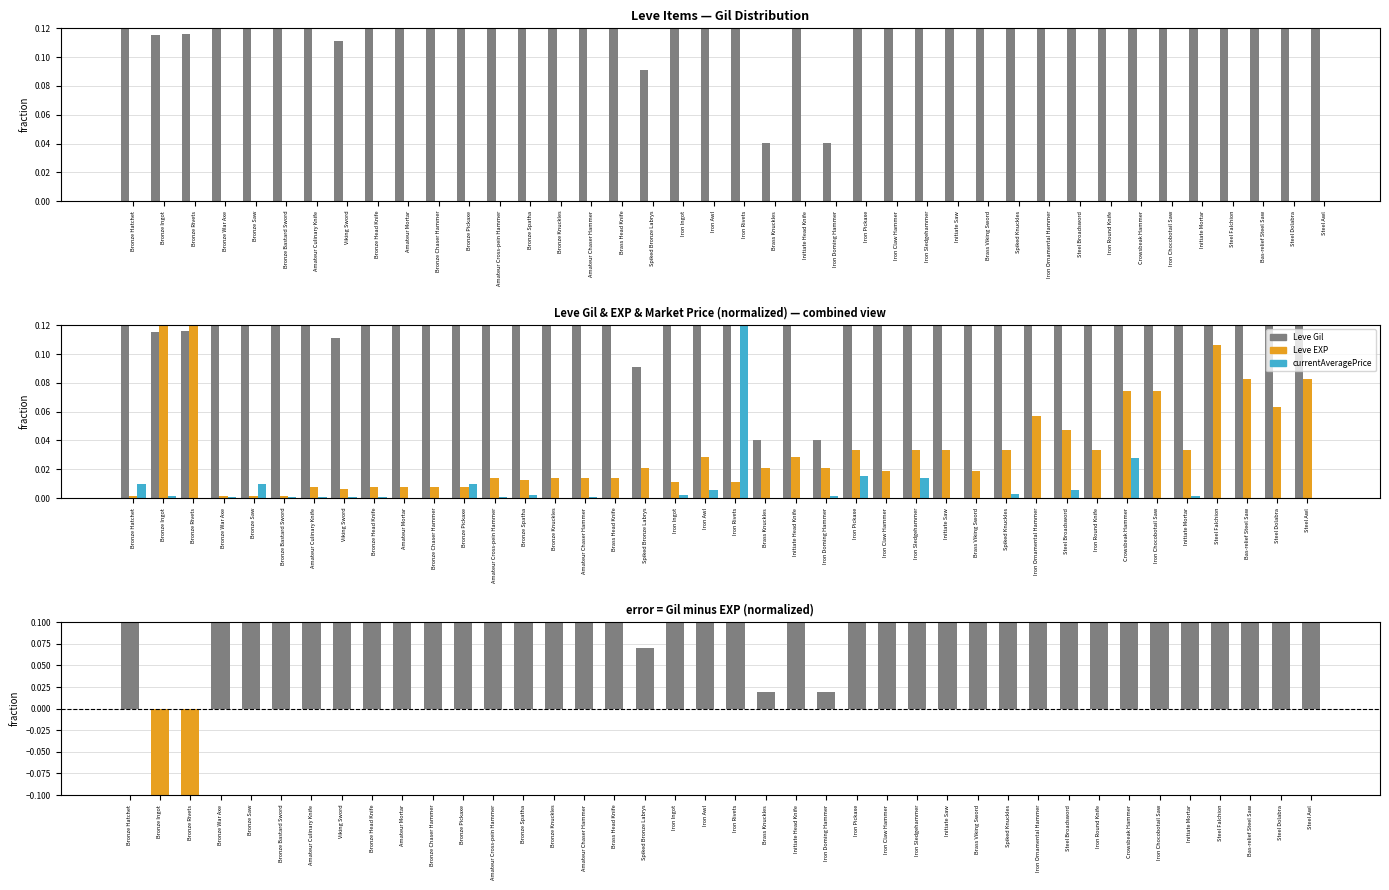

What is the maximum value shown in the chart?

1.0